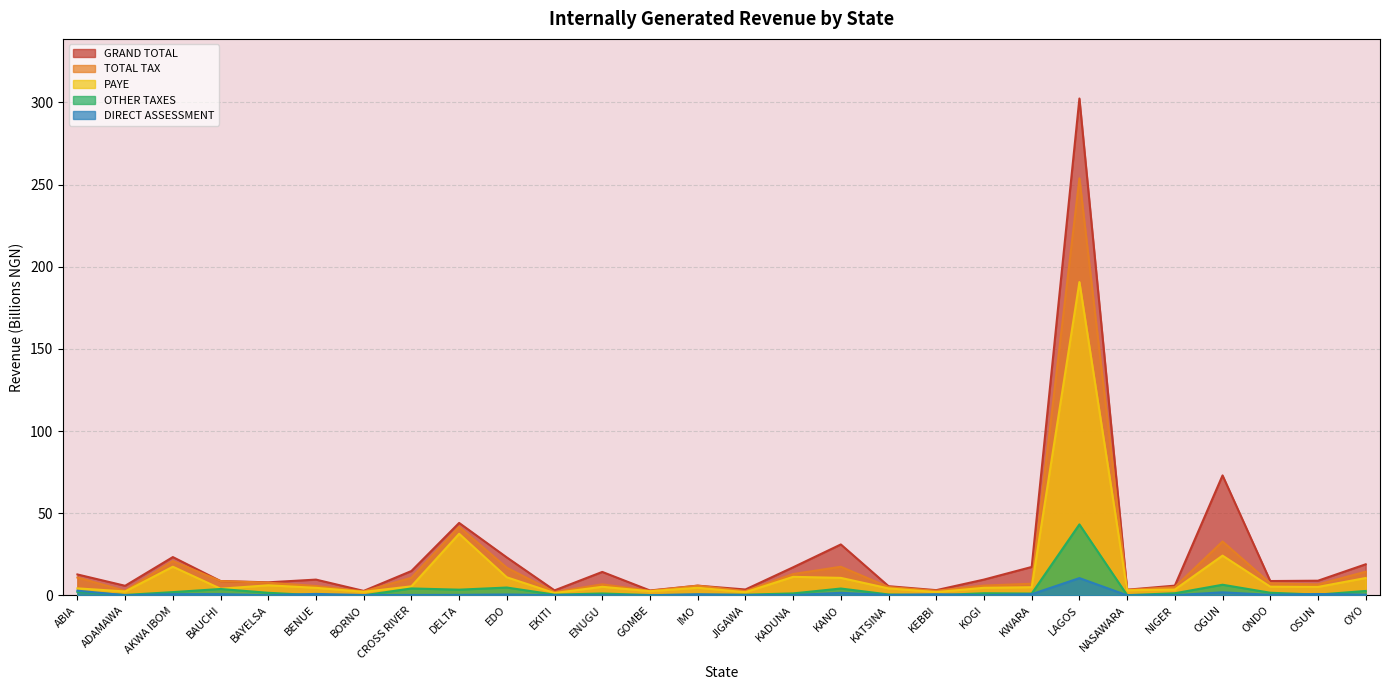

Which series has the largest range (max minus min)?

GRAND TOTAL